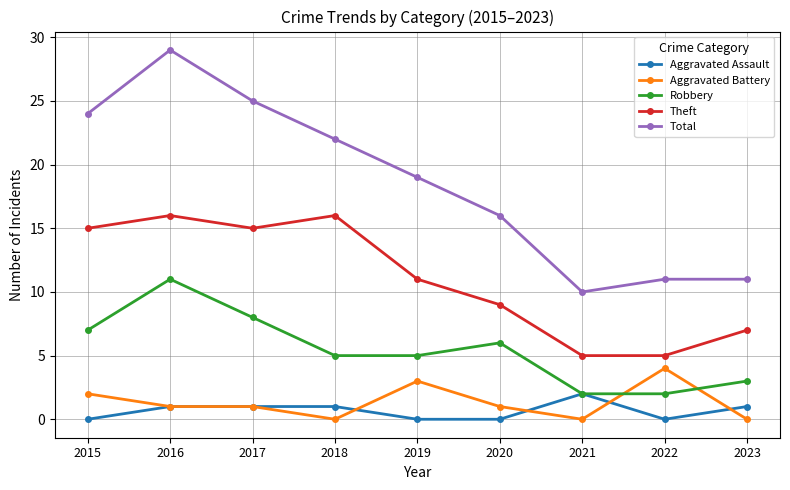

The Theft series shows 27 at 2017. True or false?

False